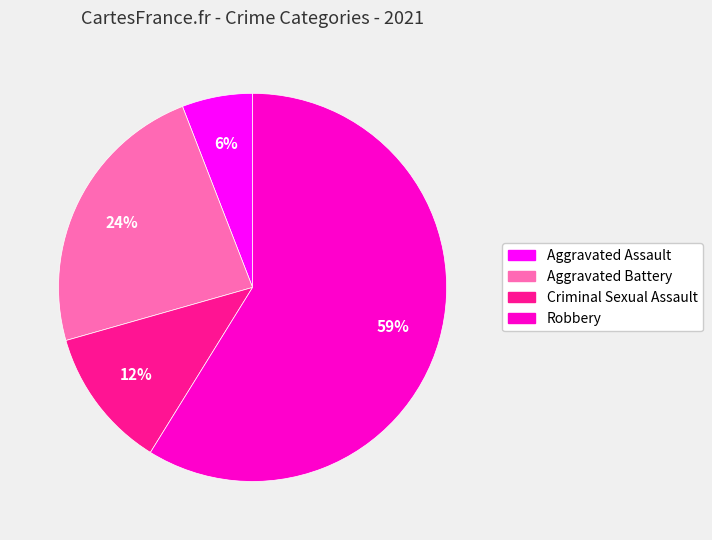

To the nearest percent, what percentage of the pie is Aggravated Assault?

6%